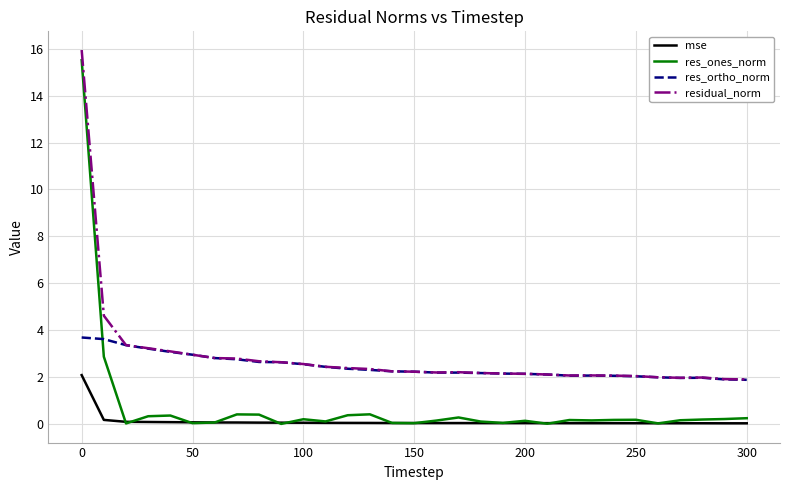

List the series in order of their overall mean, highest first.

residual_norm, res_ortho_norm, res_ones_norm, mse